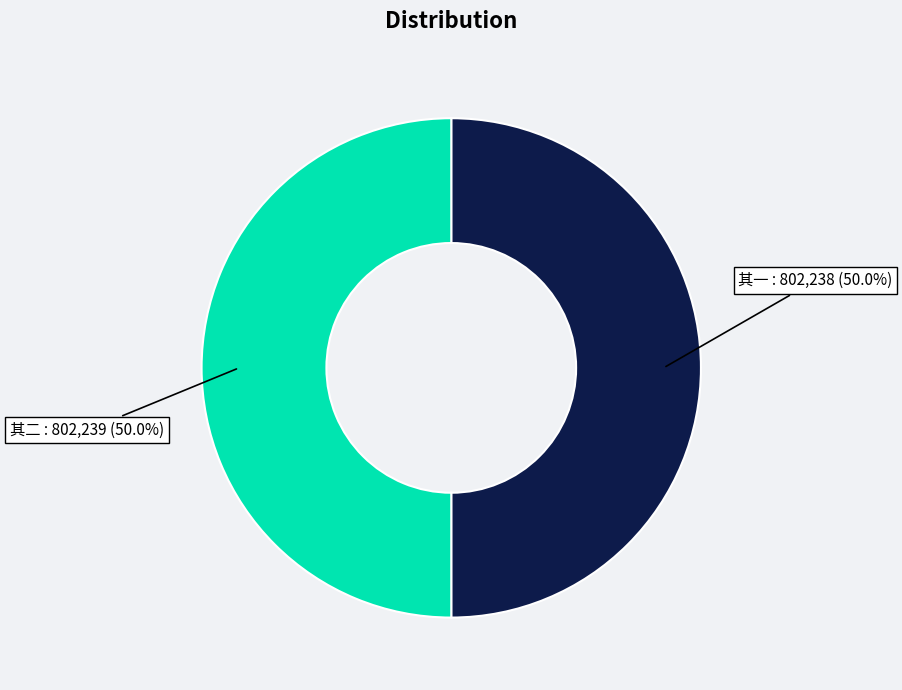

How many segments does this pie chart have?

2